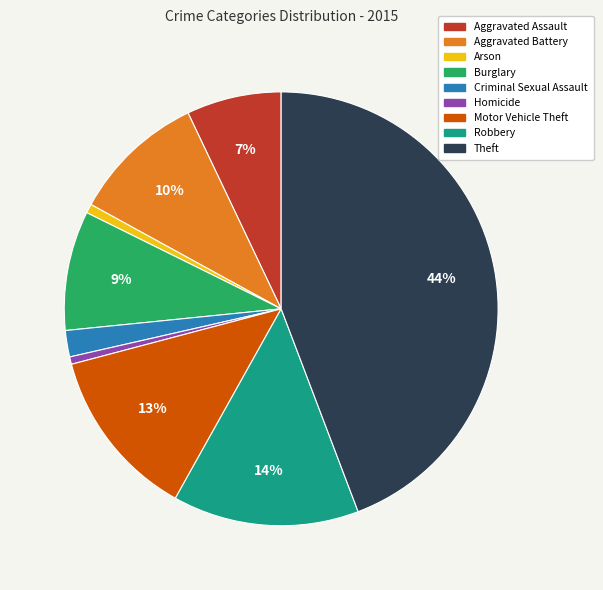

To the nearest percent, what is the average slice percentage?

11%